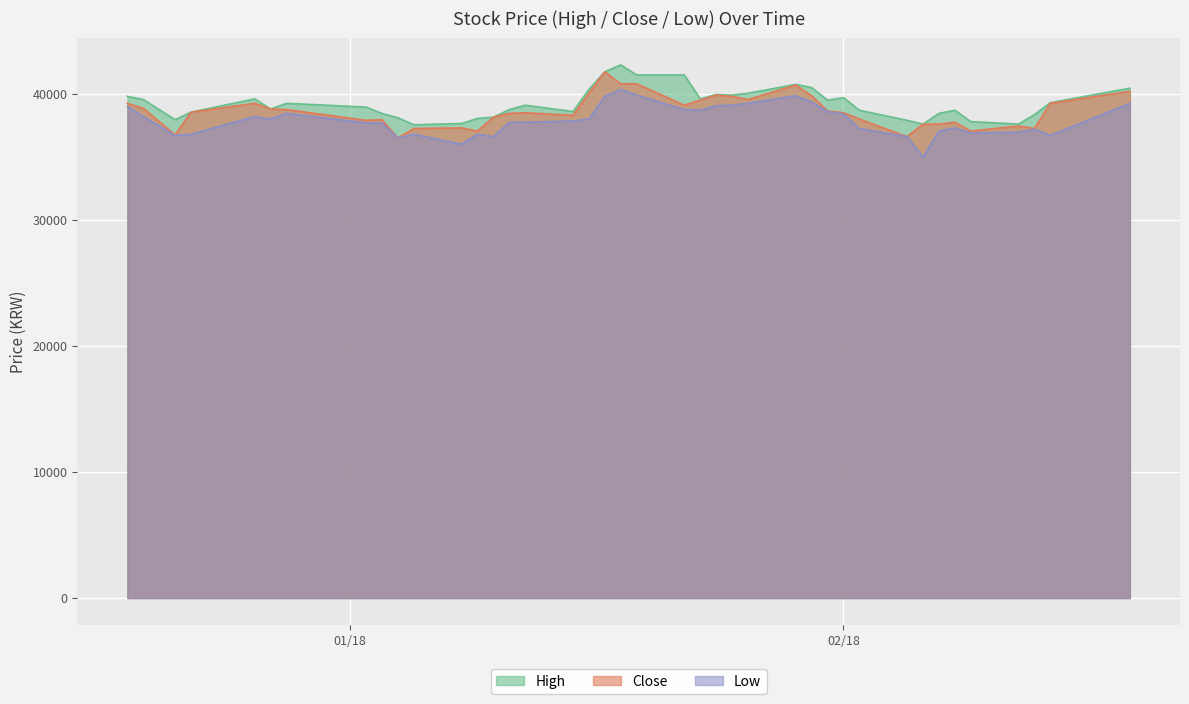

What is the difference between the highest and lowest values at 2018-01-15?

750